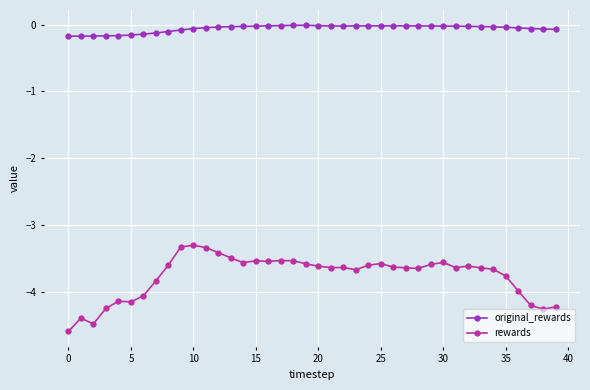

What is the average value of the rewards series?

-3.8